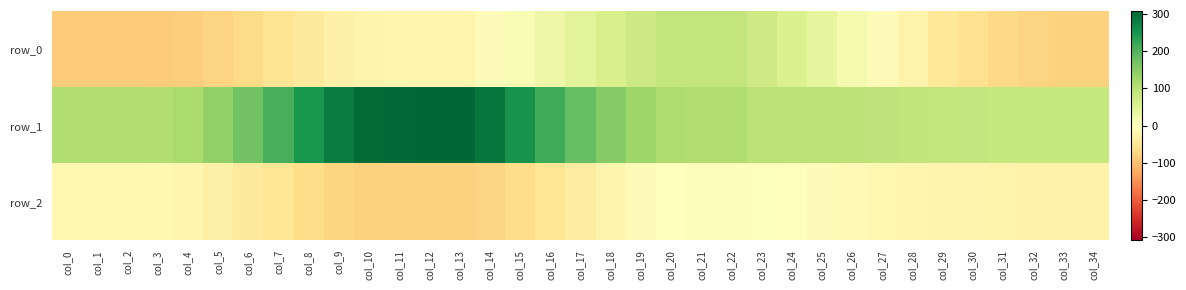

At which label does row_1 first exceed 109?

col_0